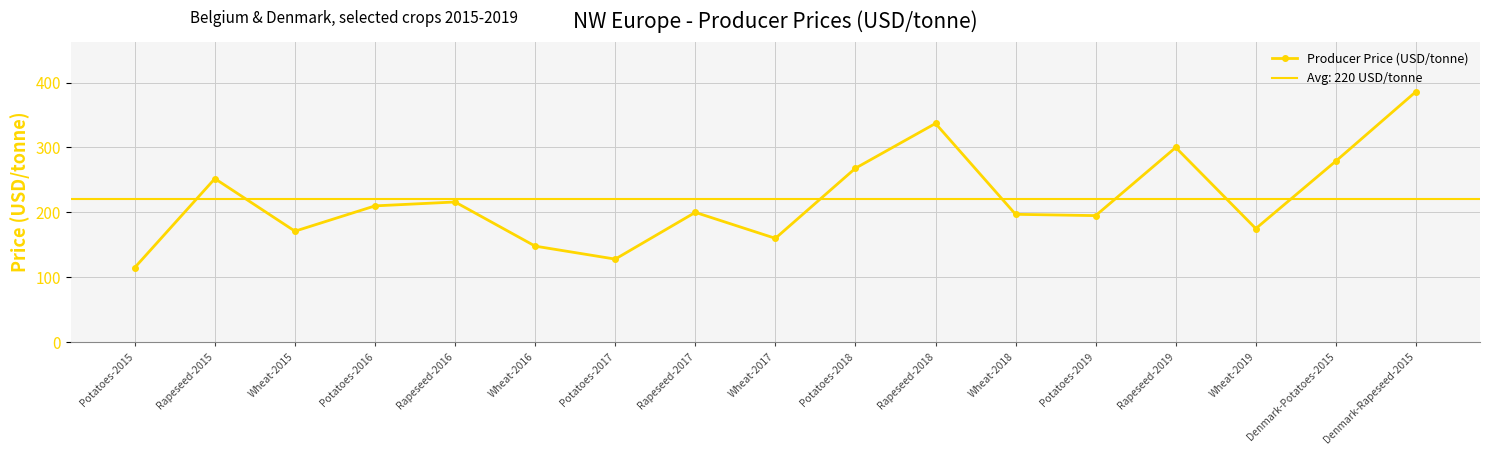

What is the ratio of the value at Wheat-2016 to the value at Rapeseed-2018?

0.4